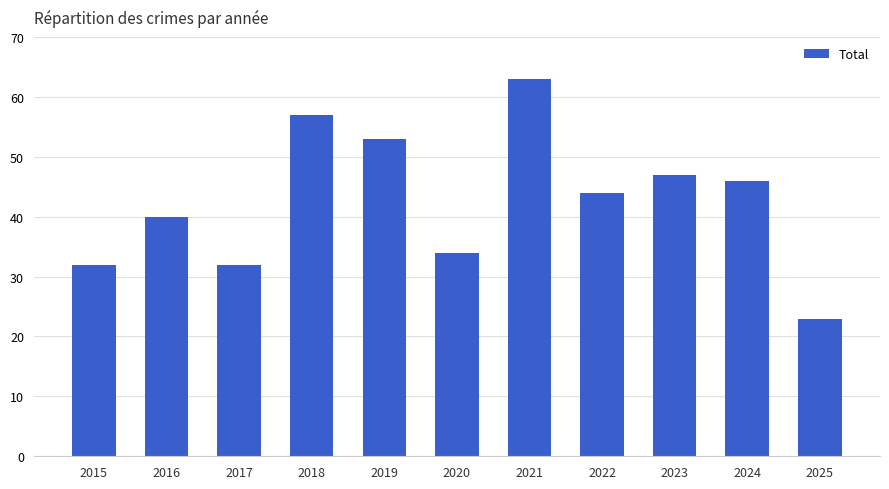

What is the maximum value shown in the chart?

63